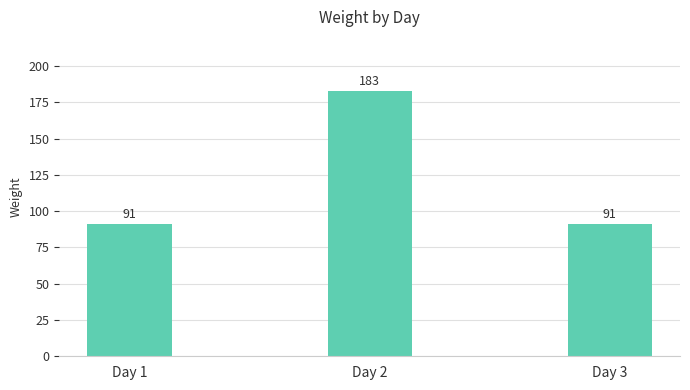

Count the number of categories in the chart.

3